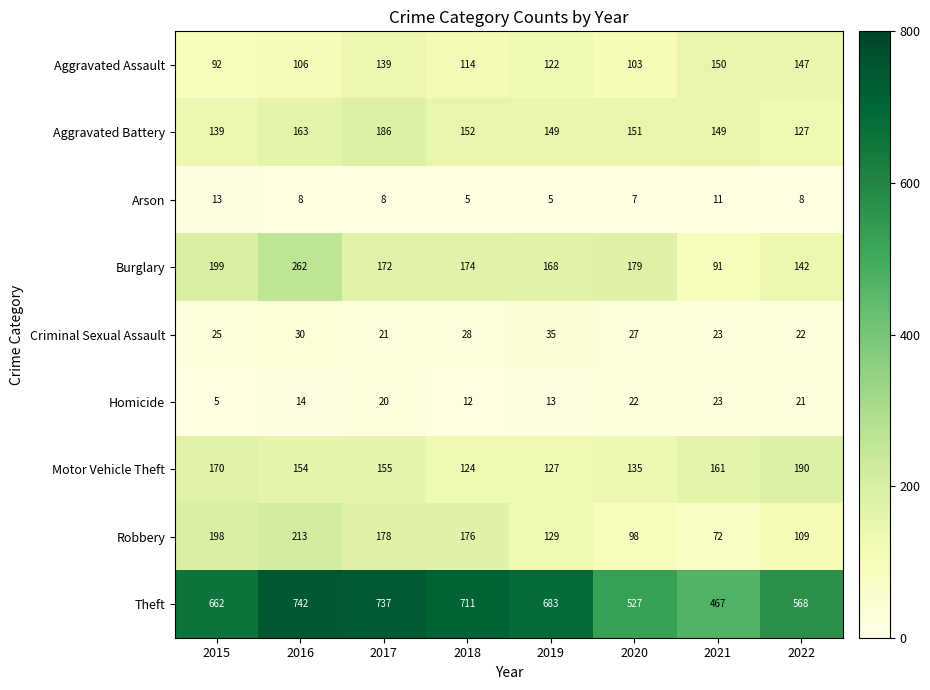

At which label does Aggravated Assault first exceed 122?

2017